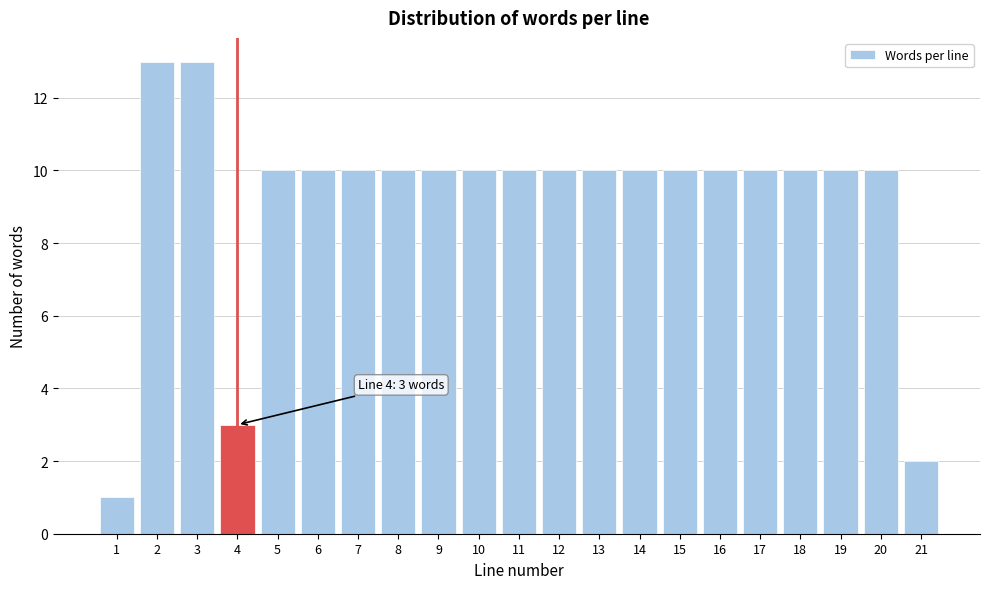

Reading left to right, extract all data points from this chart.

1=1	2=13	3=13	4=3	5=10	6=10	7=10	8=10	9=10	10=10	11=10	12=10	13=10	14=10	15=10	16=10	17=10	18=10	19=10	20=10	21=2